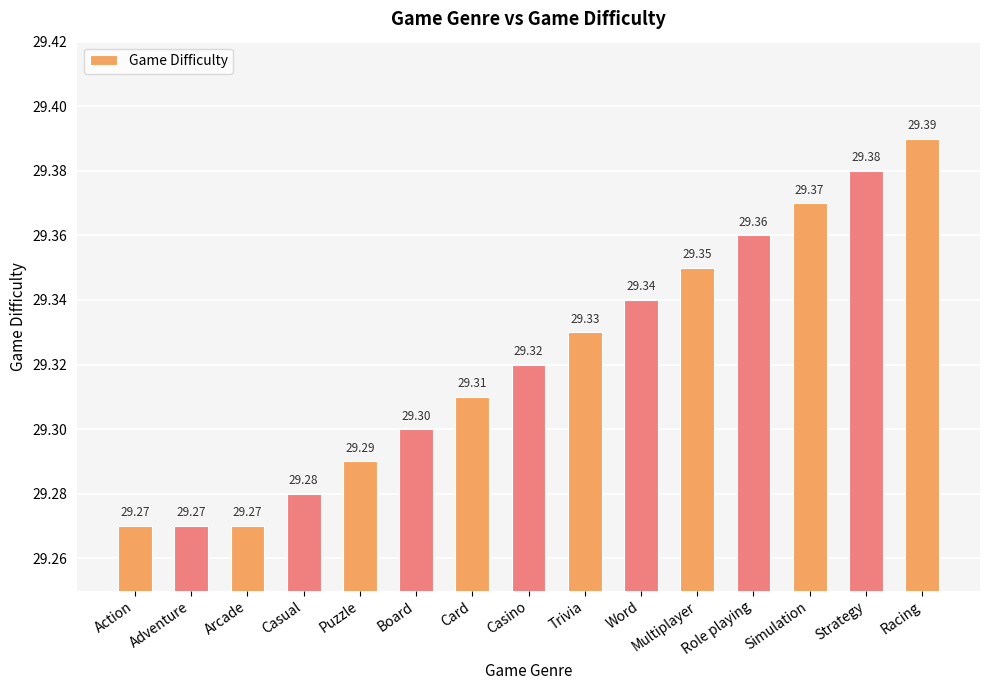

Count the values in the range 29 to 30.

15